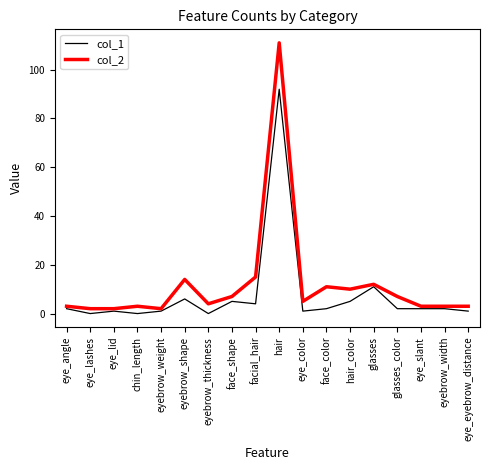

What position from the right is face_color?

7